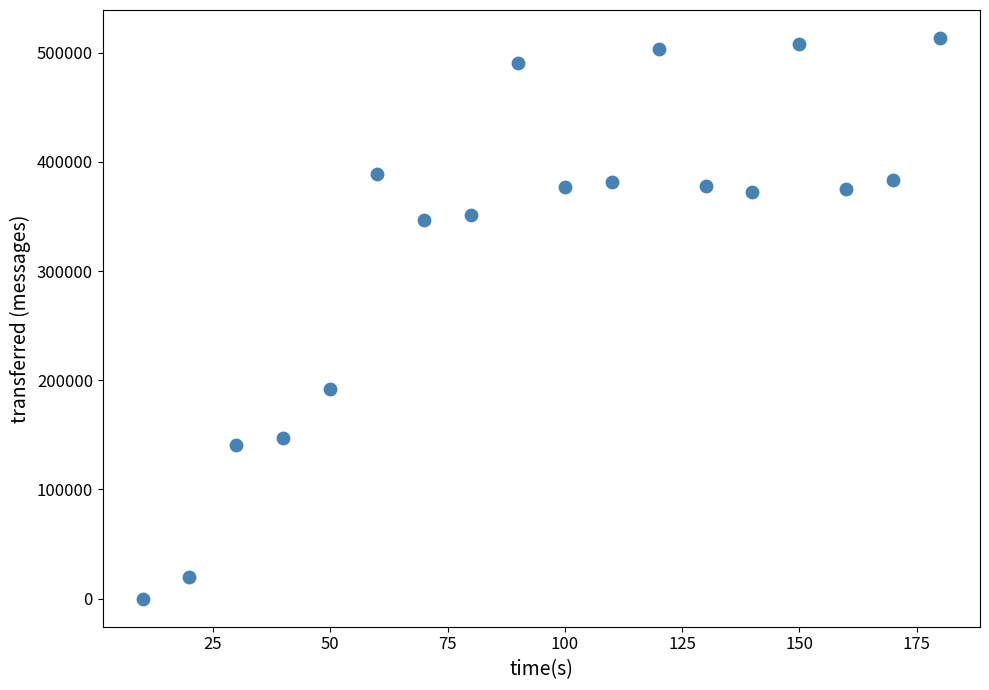

What is the range of Y values (max minus min)?

513300